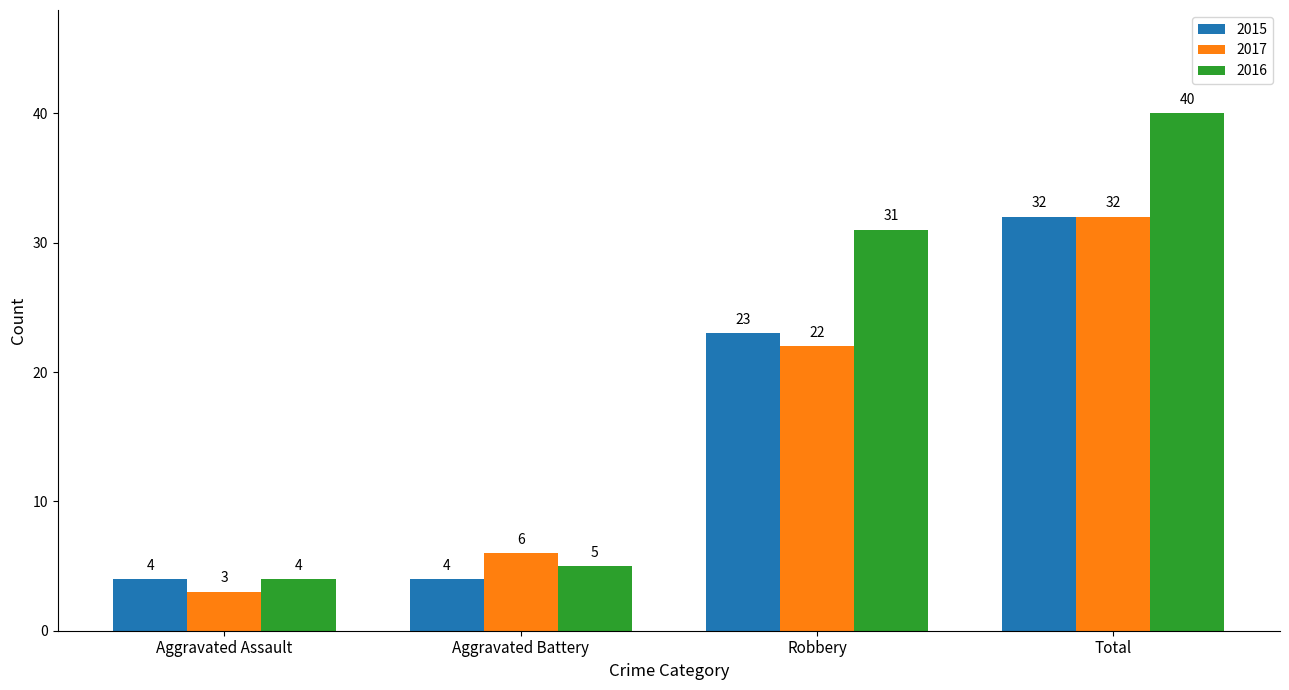

Count the 2017 values in the range 6 to 32.

3